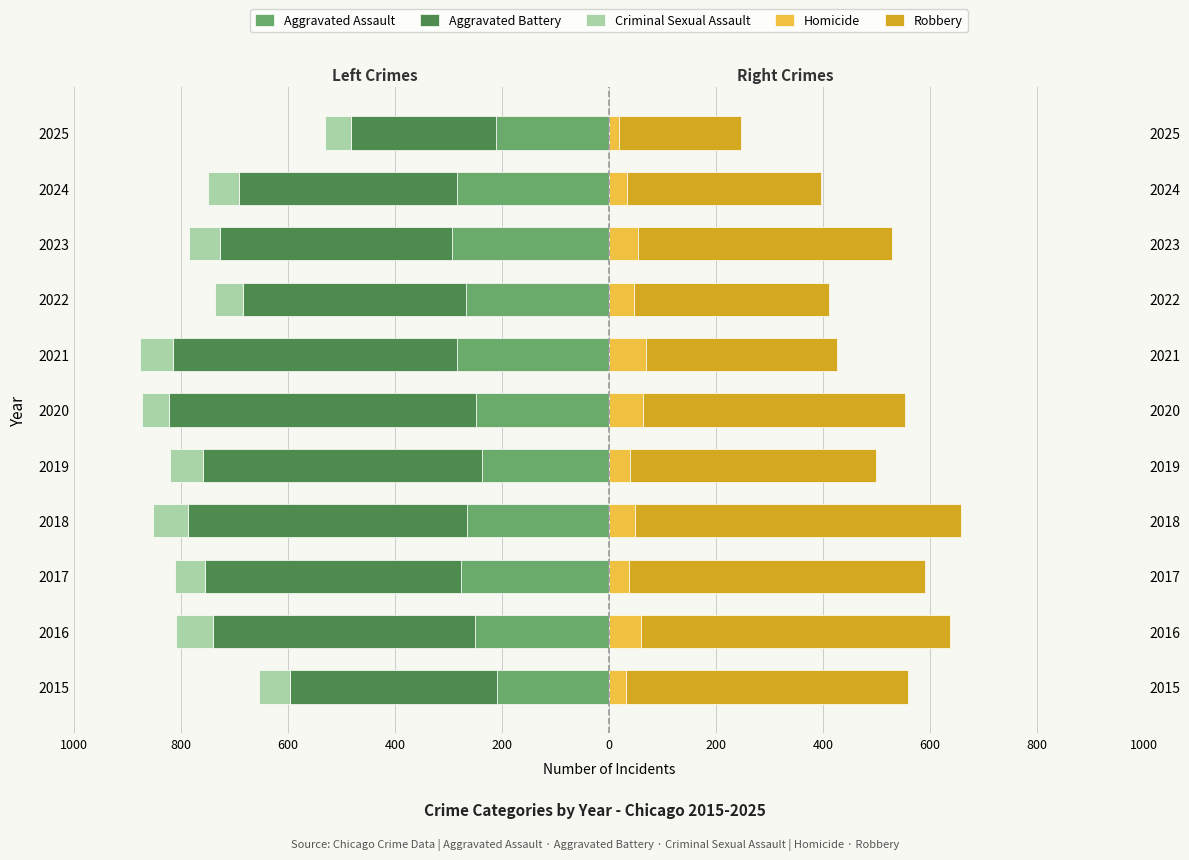

How many distinct data groups are displayed?

5